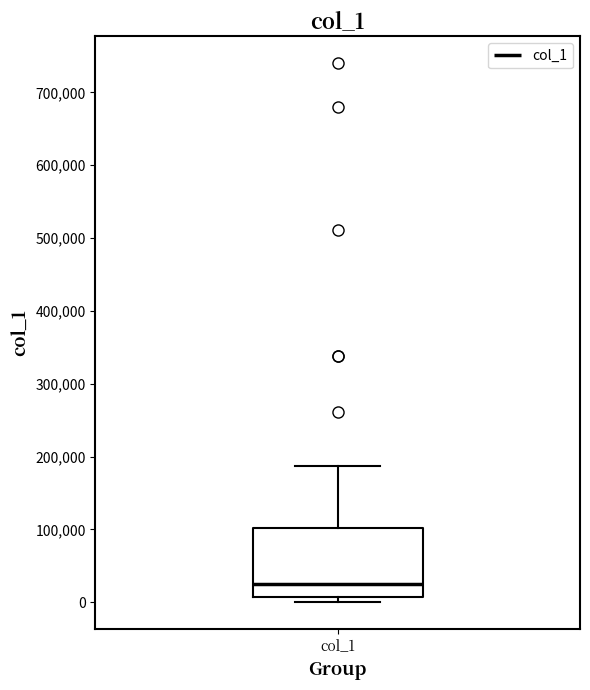

Where does the upper whisker of the box for col_1 end on the y-axis? The values are not printed on the chart, so give them approximately, as read against the axis.

190000